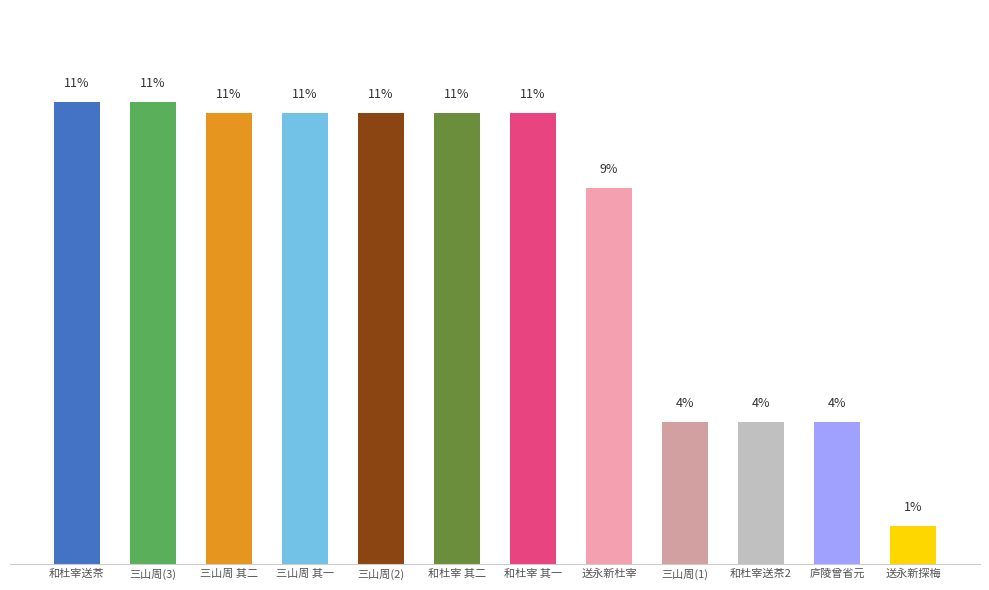

Rank the categories by value from lowest to highest.

送永新探梅, 庐陵曾省元, 和杜宰送茶2, 三山周(1), 送永新杜宰, 和杜宰 其一, 和杜宰 其二, 三山周(2), 三山周 其一, 三山周 其二, 三山周(3), 和杜宰送茶